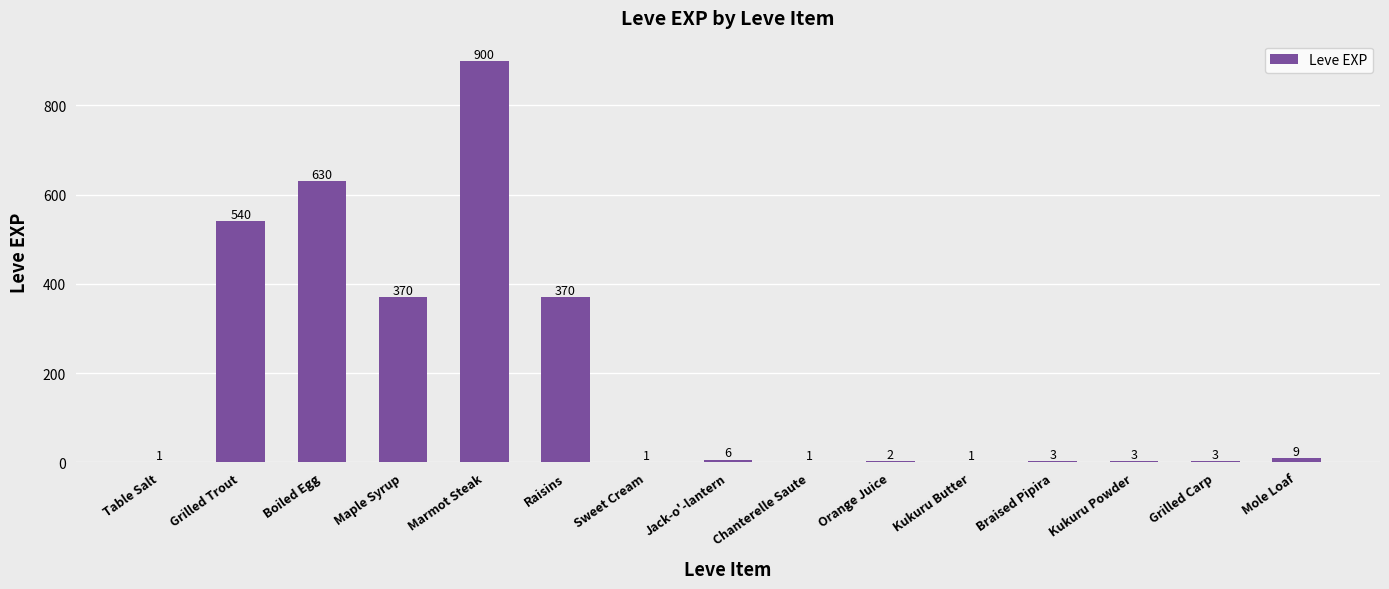

Approximately how many times larger is the value at Boiled Egg compared to Raisins?

1.7